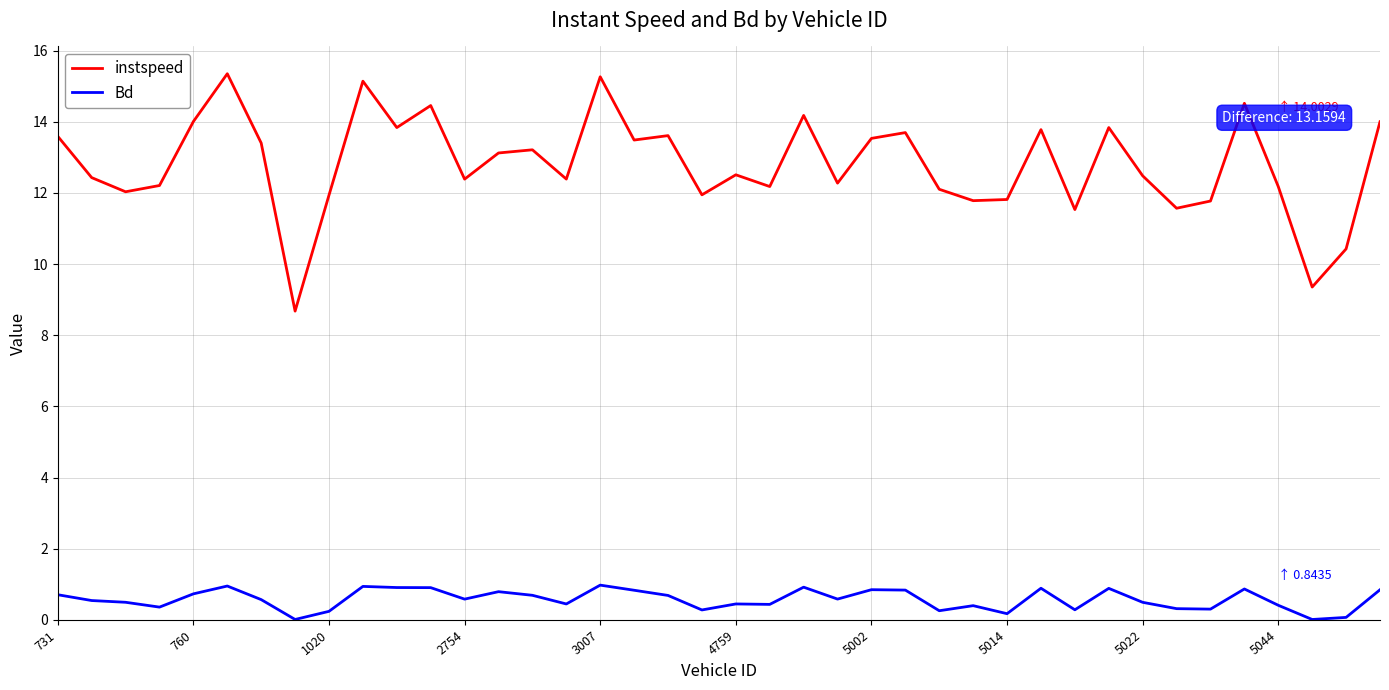

Rank the series by their average value, from highest to lowest.

instspeed, Bd